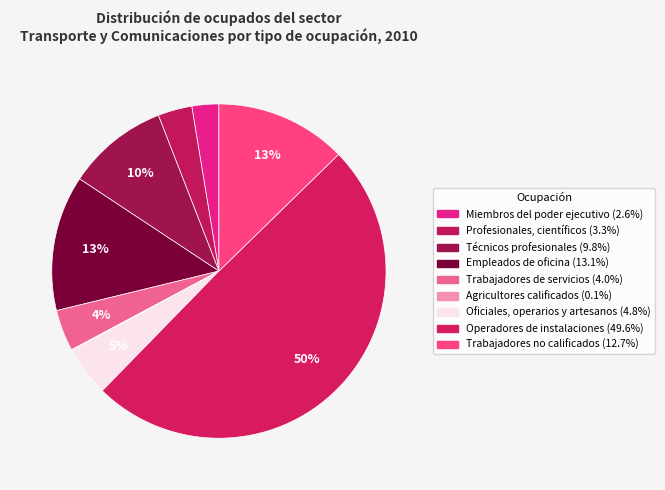

What percentage is the Trabajadores no calificados slice, to the nearest percent?

13%